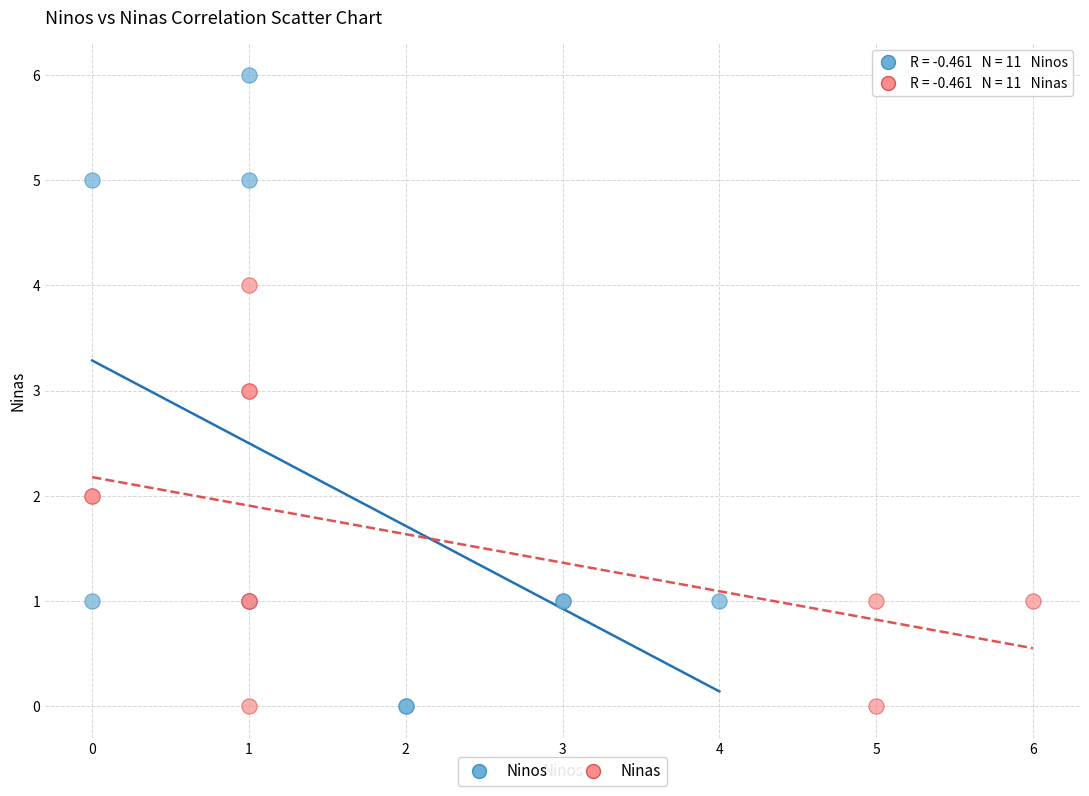

What are all the series names shown in the legend?

Ninos, Ninas